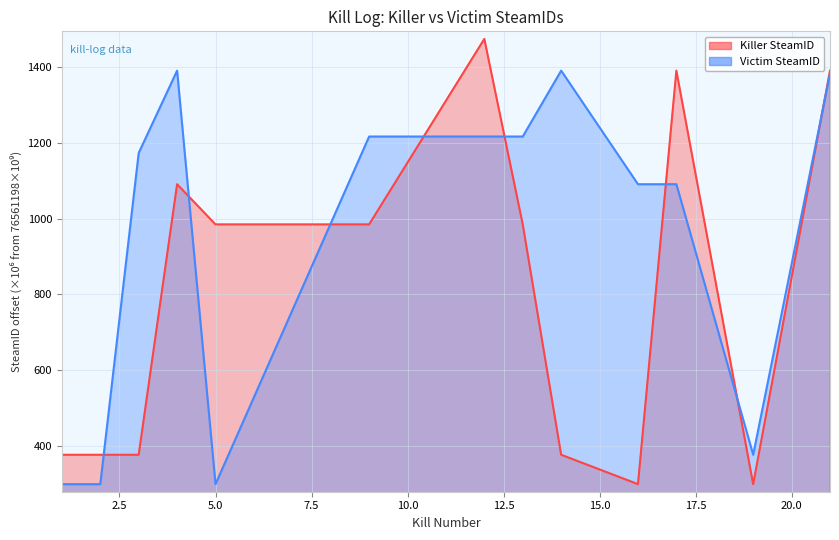

List the labels in order of Victim SteamID value, largest first.

4, 14, 21, 9, 12, 13, 3, 16, 17, 19, 1, 2, 5